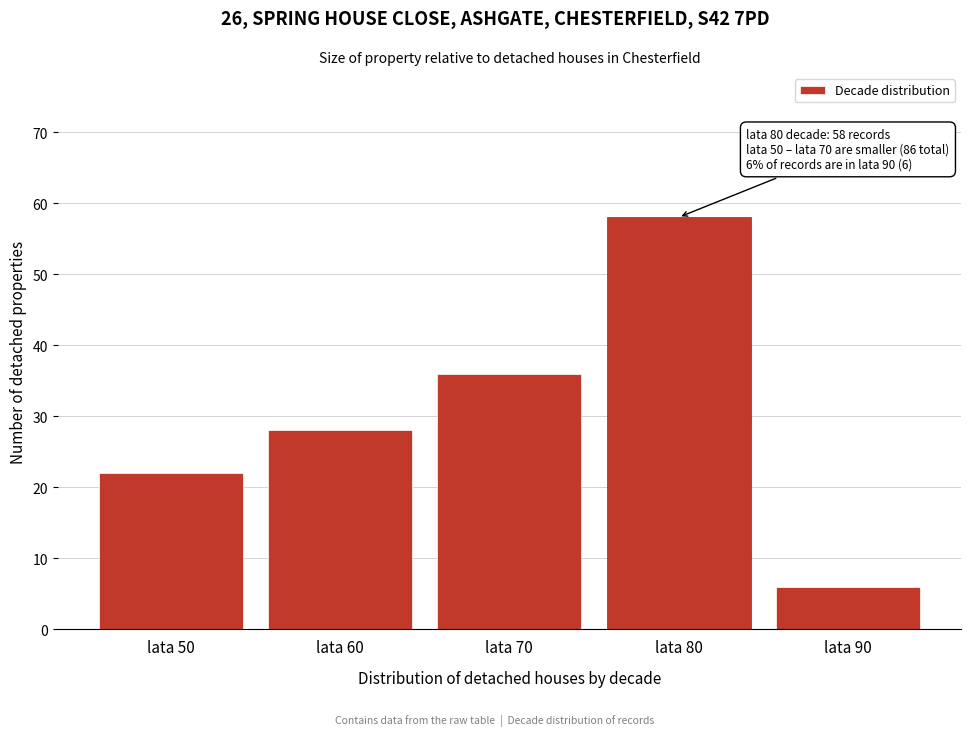

Reading left to right, list all the values displayed in this chart.

22	28	36	58	6